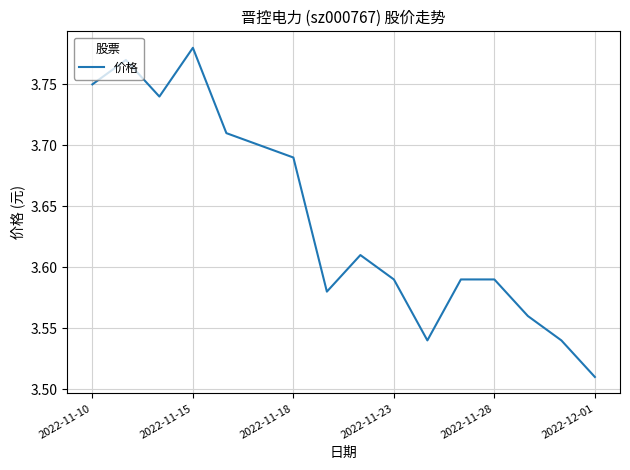

What is the greatest value displayed?

3.8